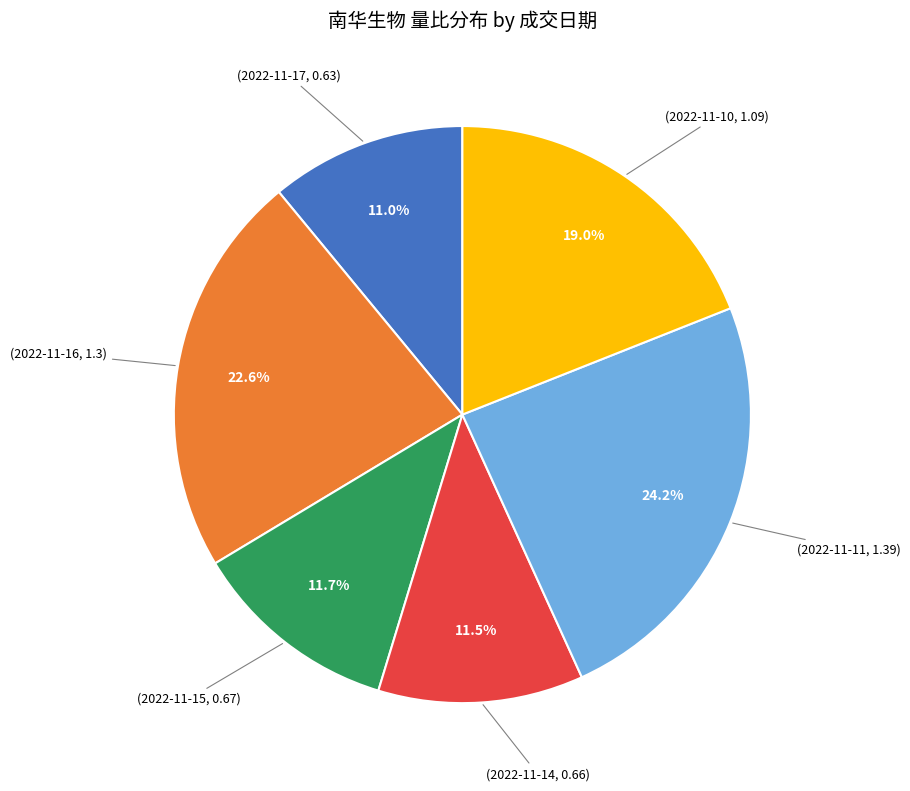

Is there a majority slice in this chart?

No